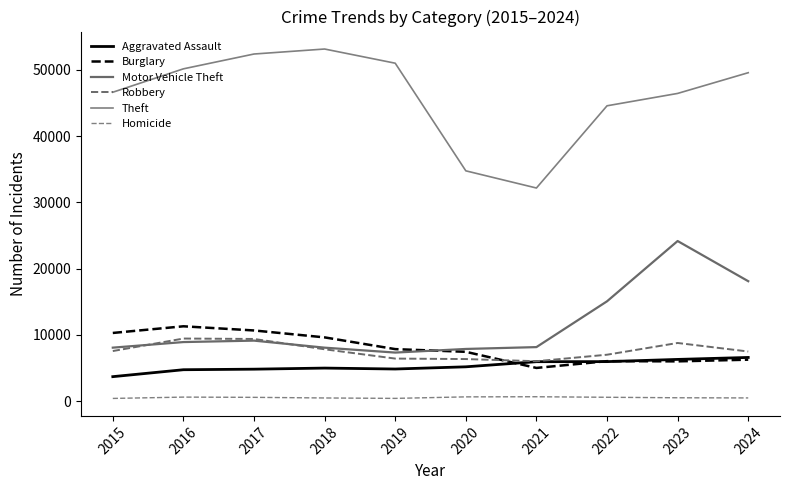

Which series ends up on top after the final intersection of Aggravated Assault and Burglary?

Aggravated Assault